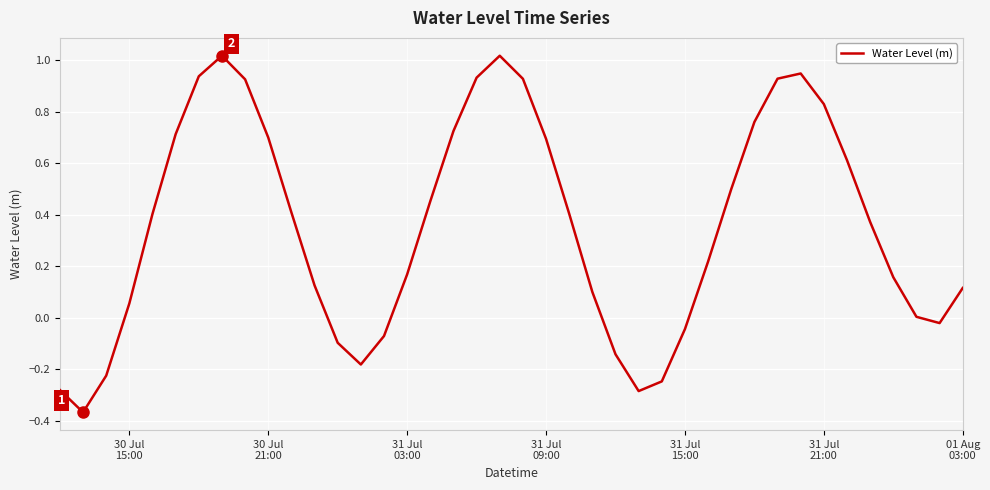

Is this an area chart (filled region under the line)?

No